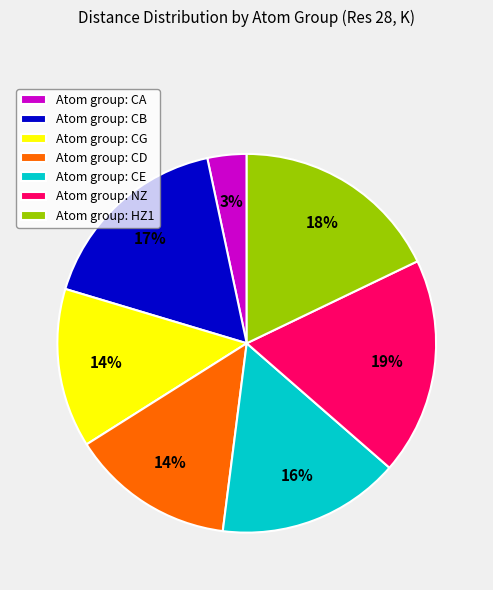

Is there a majority slice in this chart?

No